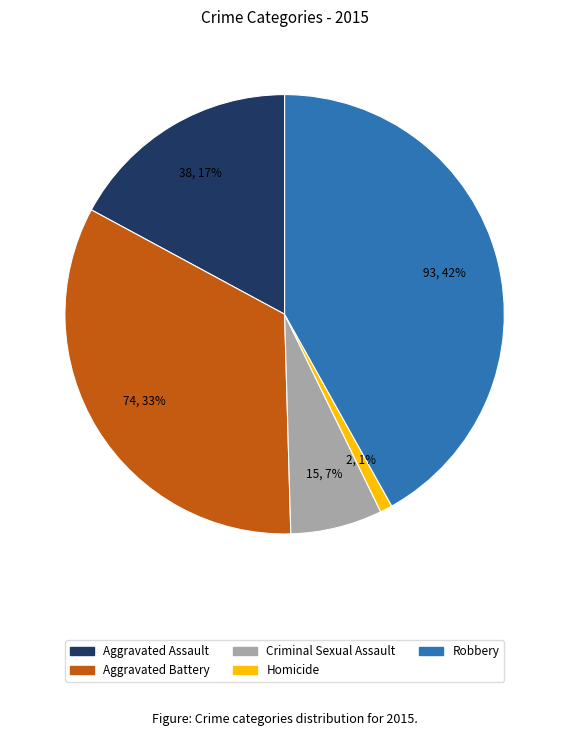

To the nearest percent, what is the difference between the Criminal Sexual Assault and Robbery slice percentages?

35%